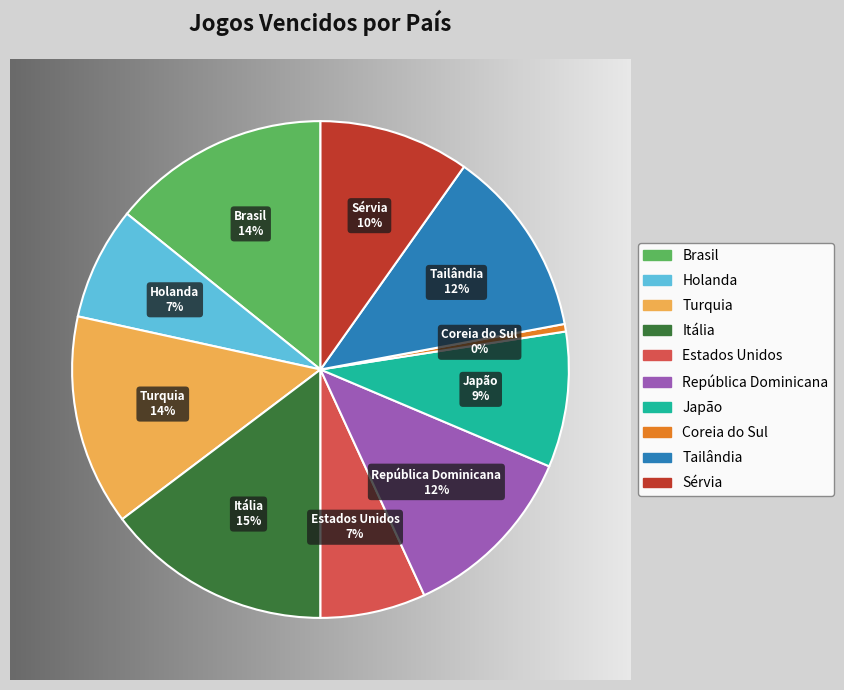

How many slices are in this pie chart?

10